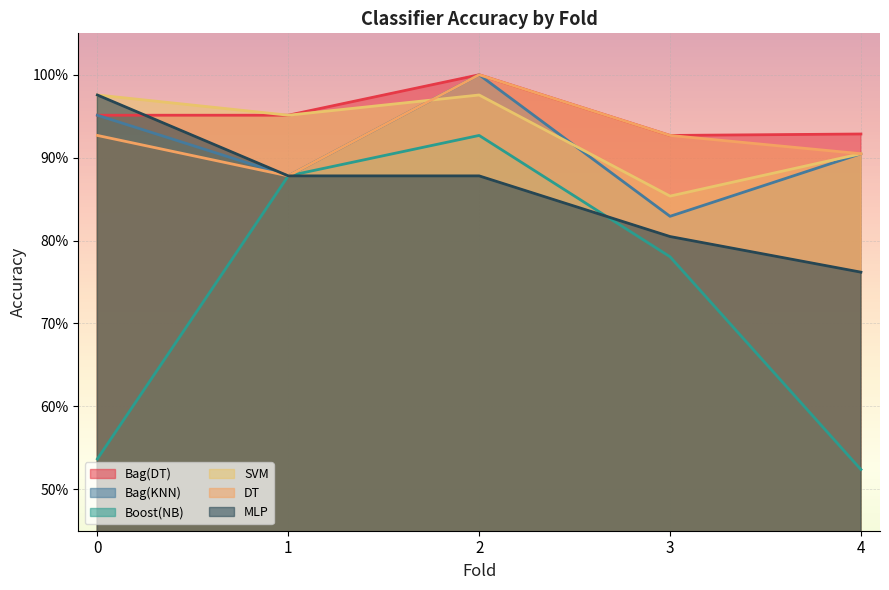

Where is the first local maximum for DT?

2